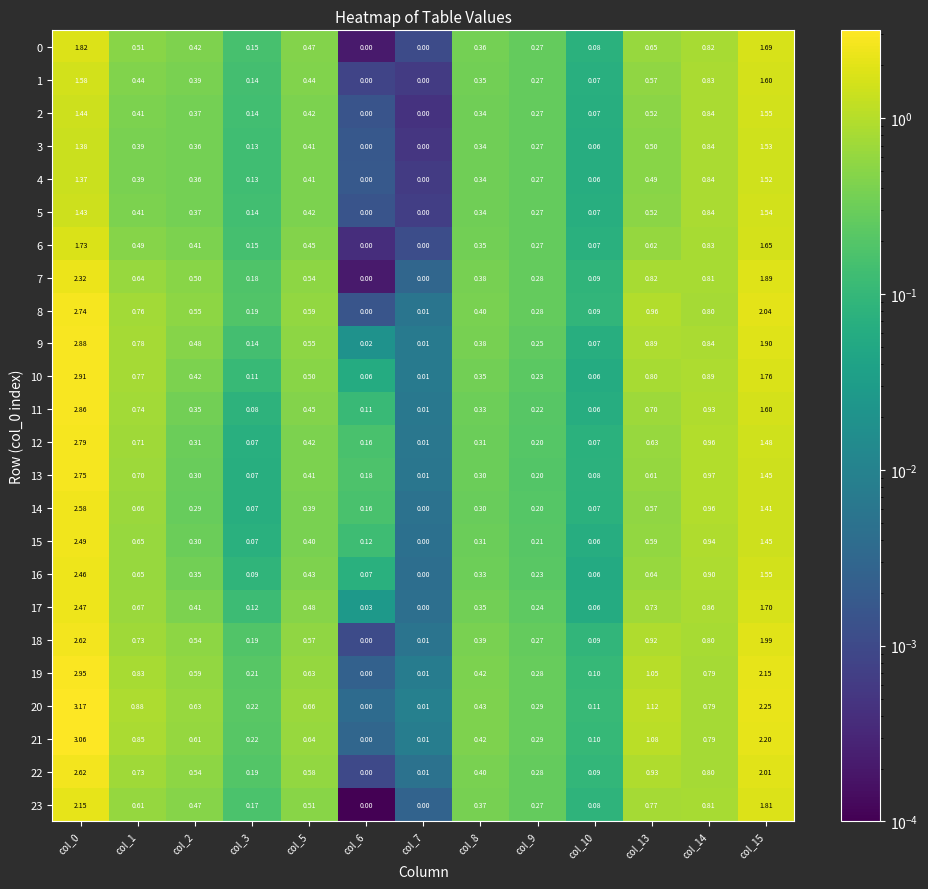

Is the value of 22 at col_9 greater than the value of 4 at col_15?

No